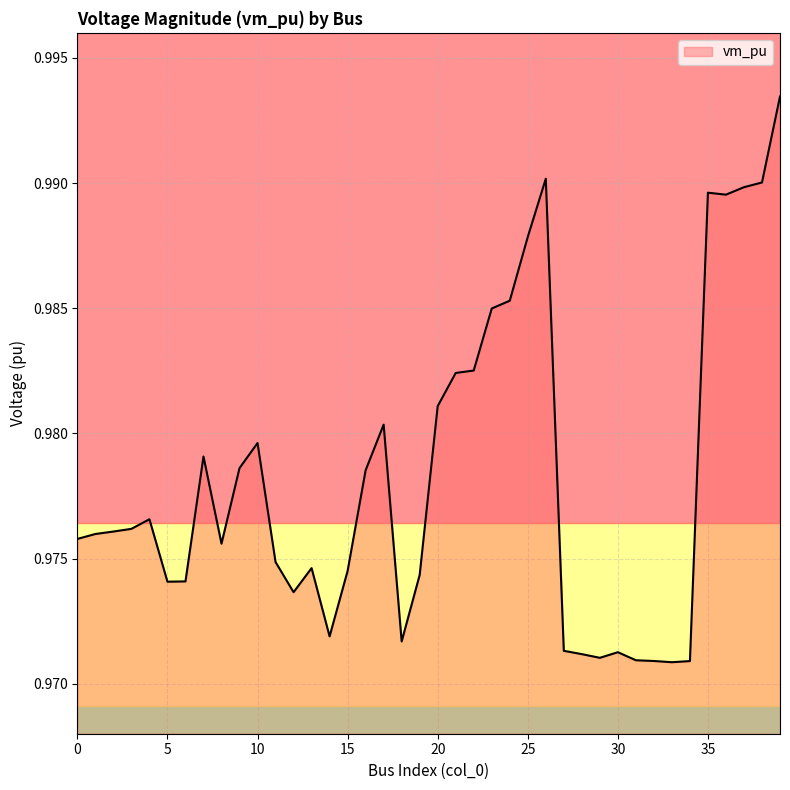

How many lines are shown in the chart?

1